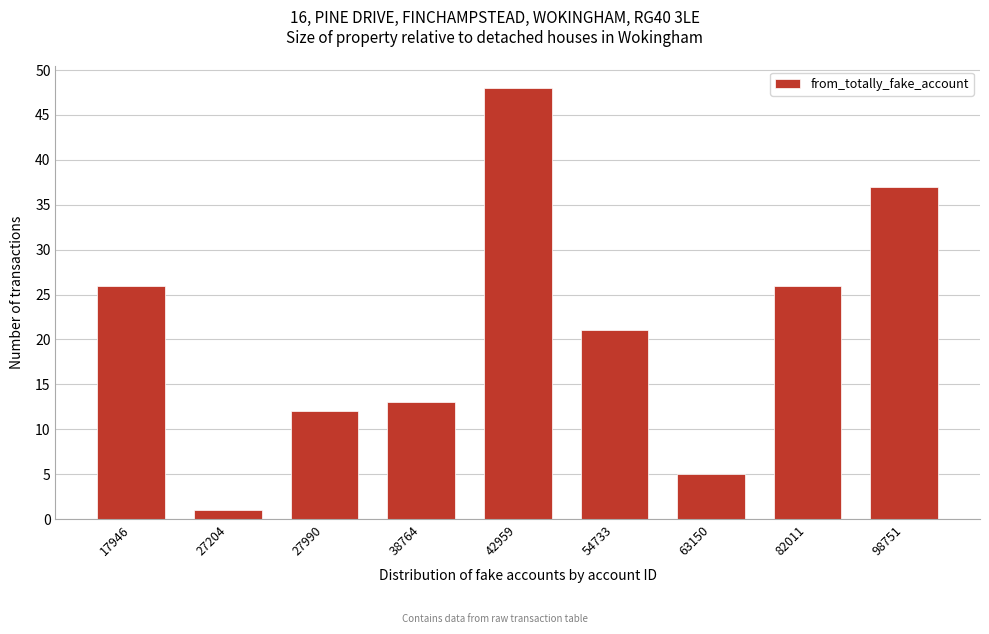

Reading right to left, transcribe all the data shown in this chart.

98751=37	82011=26	63150=5	54733=21	42959=48	38764=13	27990=12	27204=1	17946=26